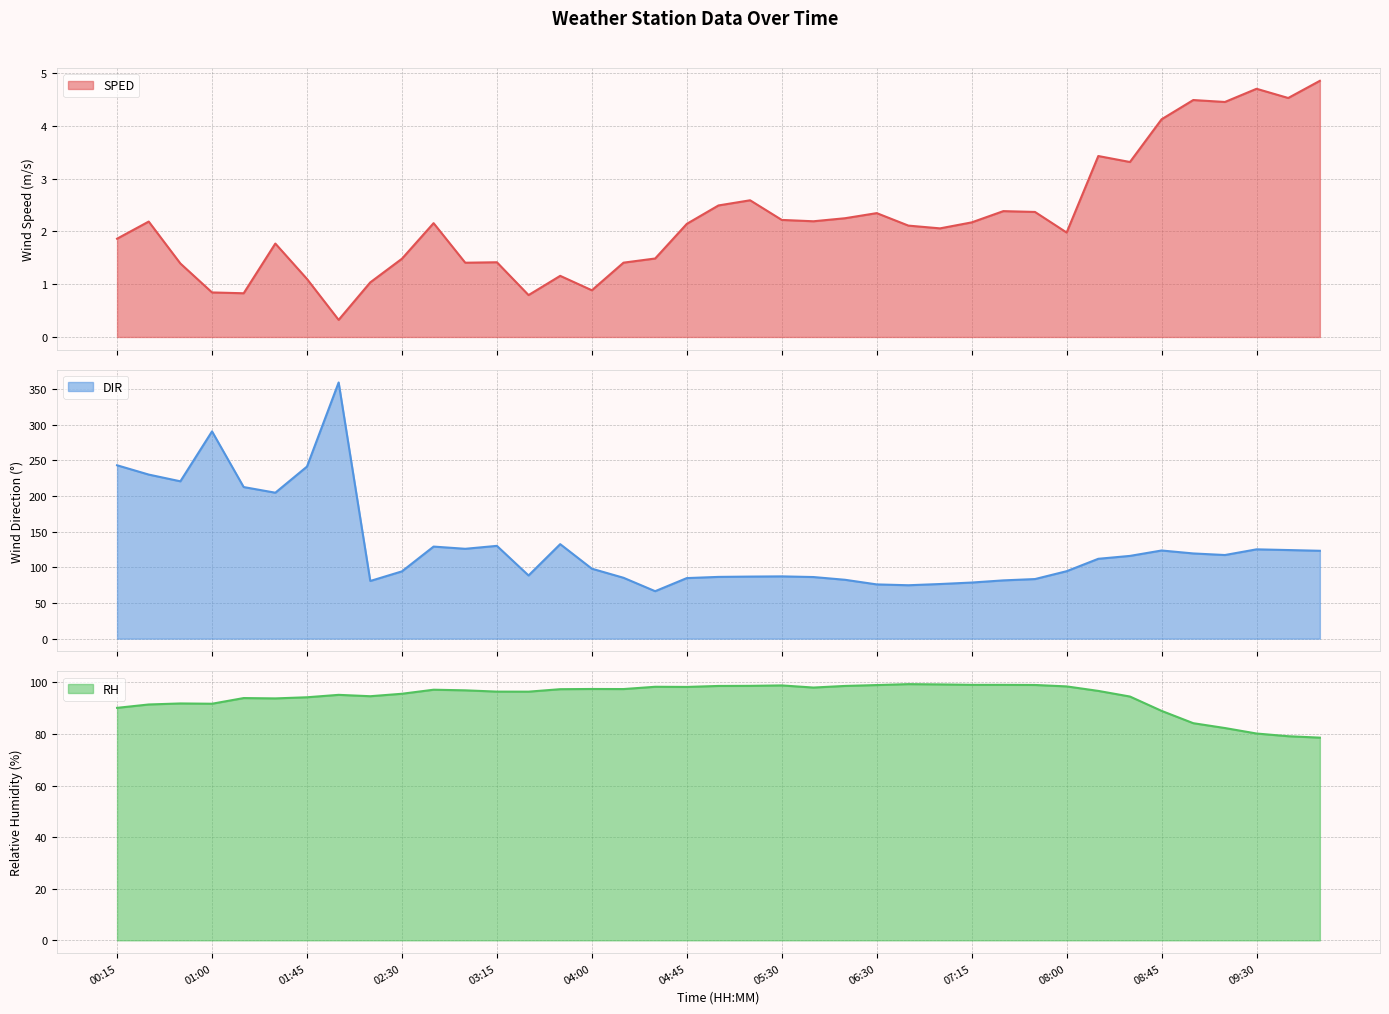

What is the sum of all RH values?

3678.5